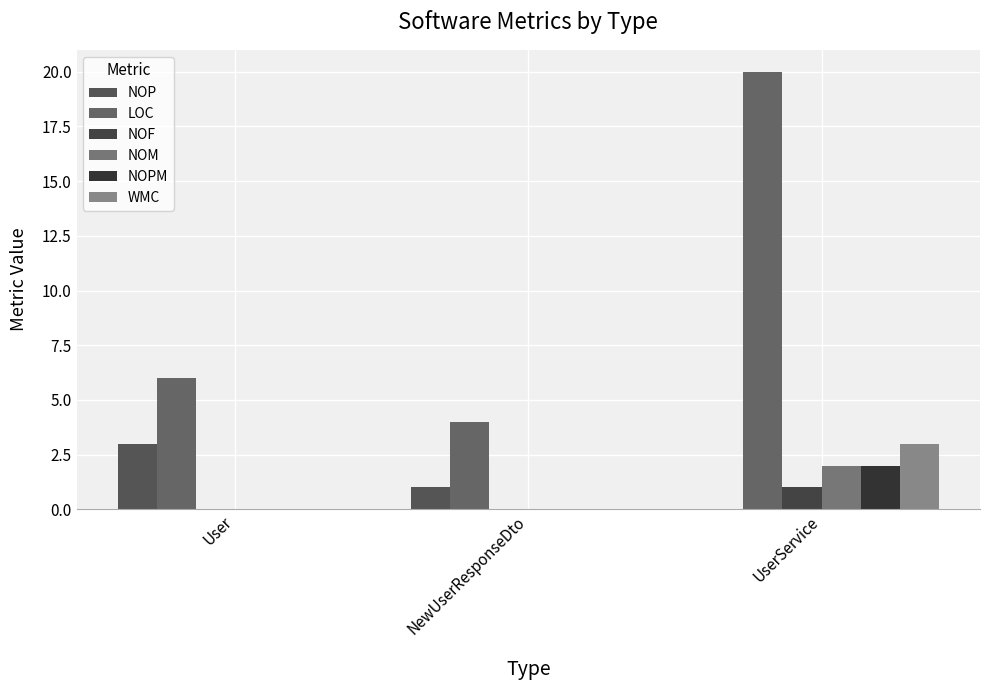

True or false: NOPM has a value of 2 at UserService.

True